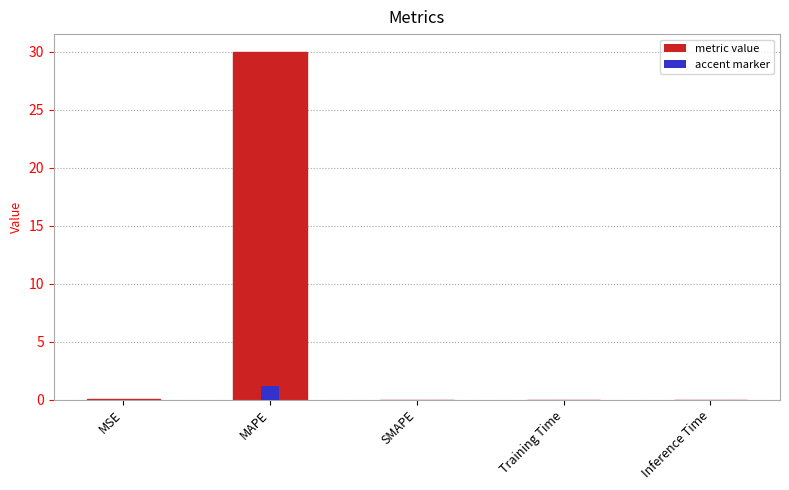

What is the label of the 5th bar from the right?

MSE